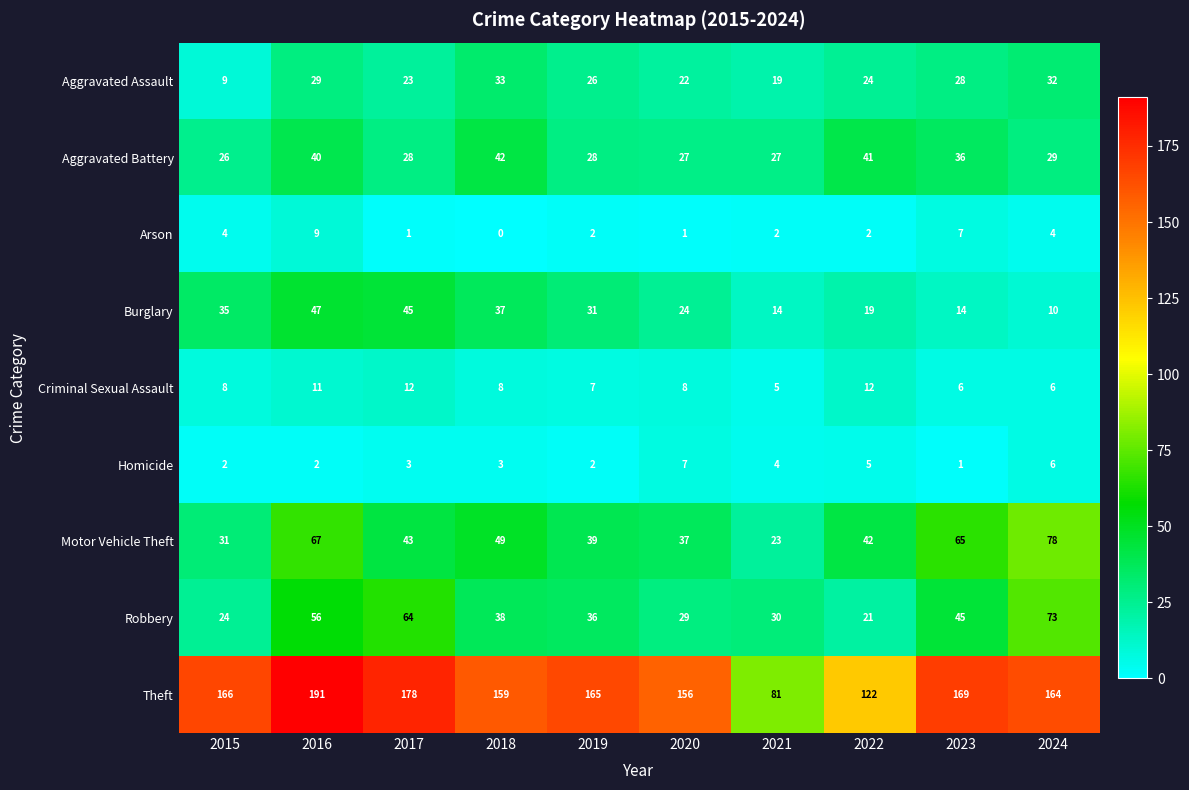

What is the sum of the Aggravated Battery values at 2022 and 2017?

69